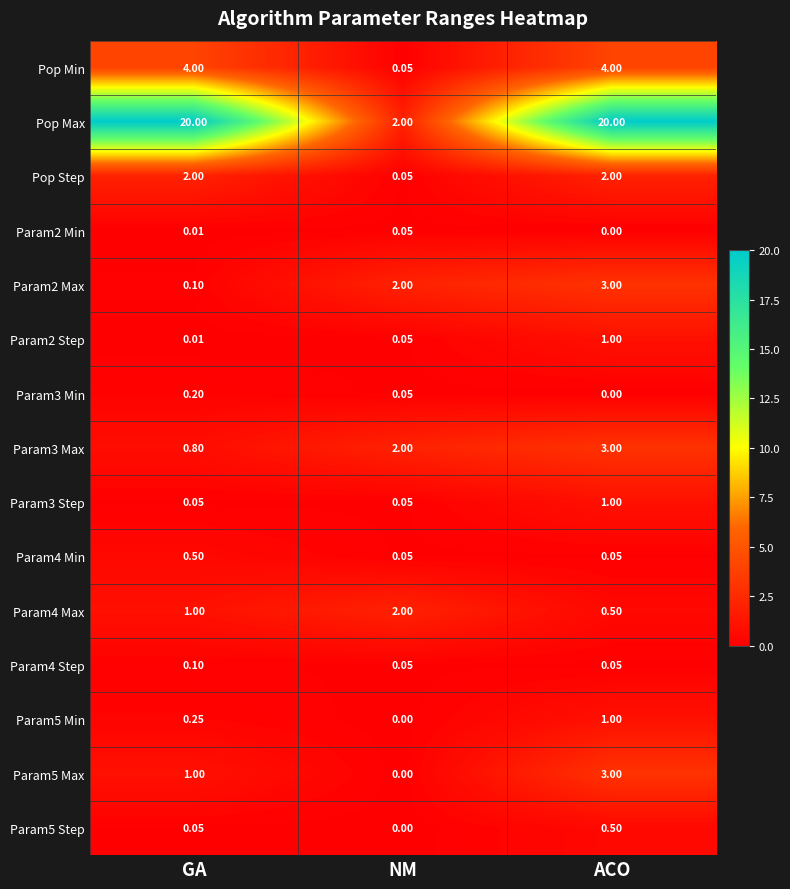

Is the value of Param5 Min at GA greater than the value of Pop Step at NM?

Yes